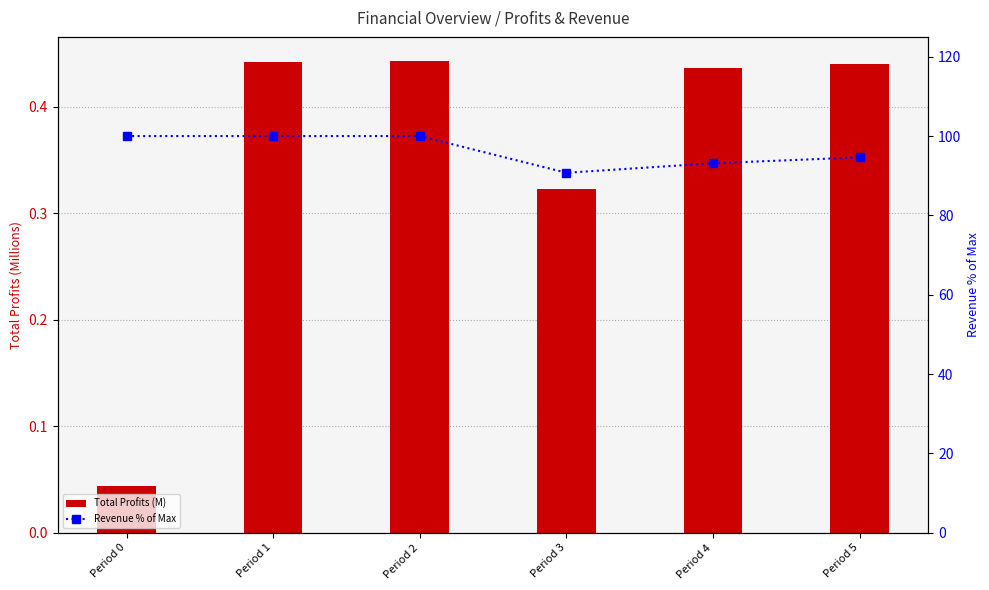

At how many categories does at least one series exceed 71?

6